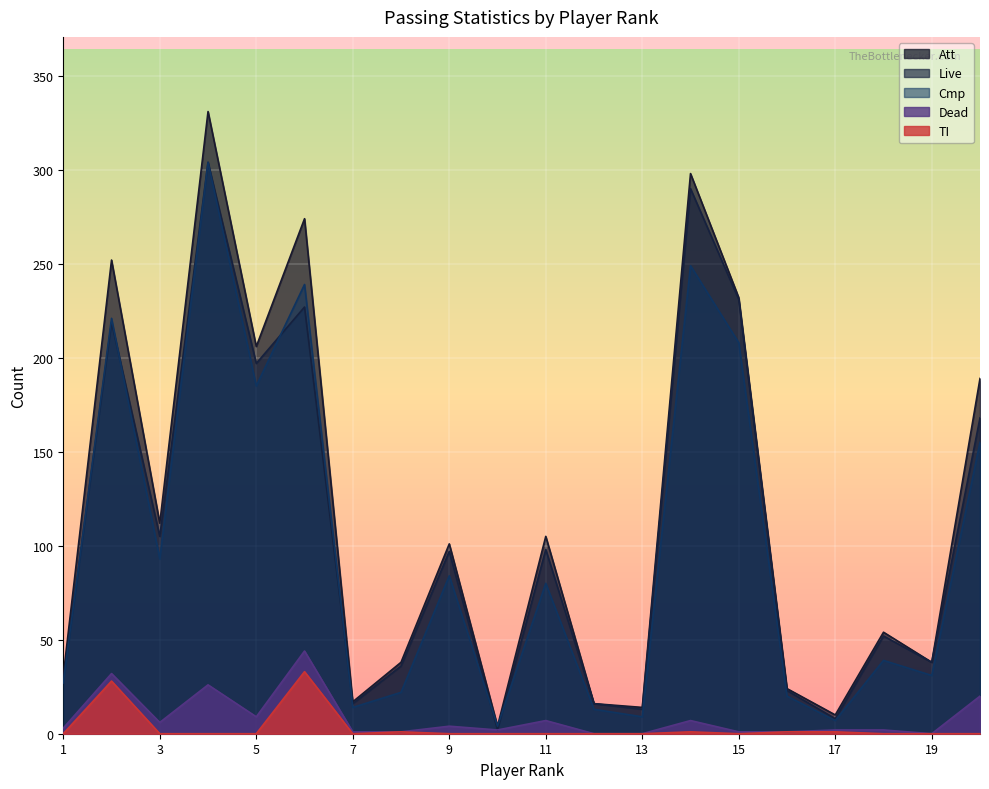

What is the value of the Att point at the 19th from the left?

38